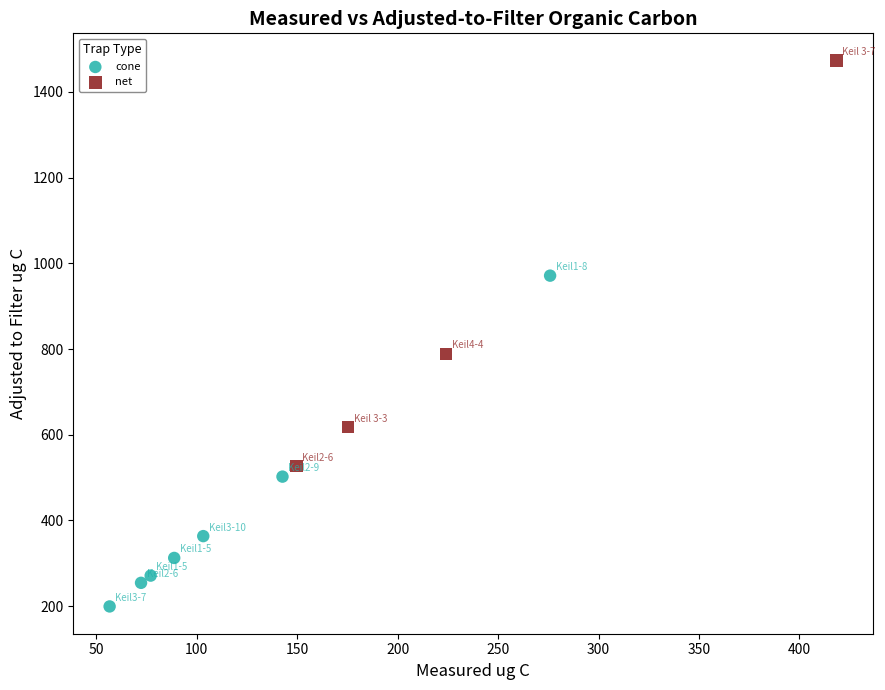

Which series reaches the maximum Y coordinate?

net